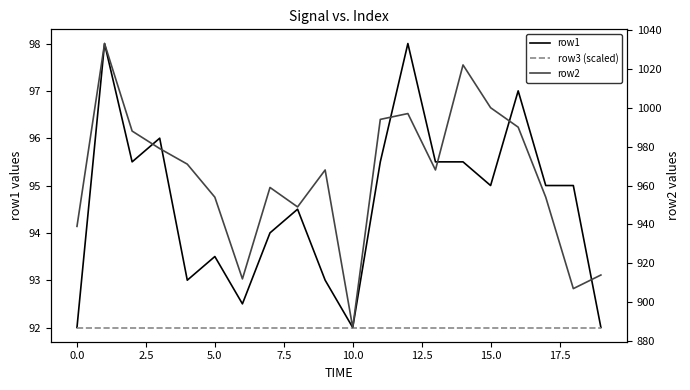

What is the label of the 4th point from the right?

16